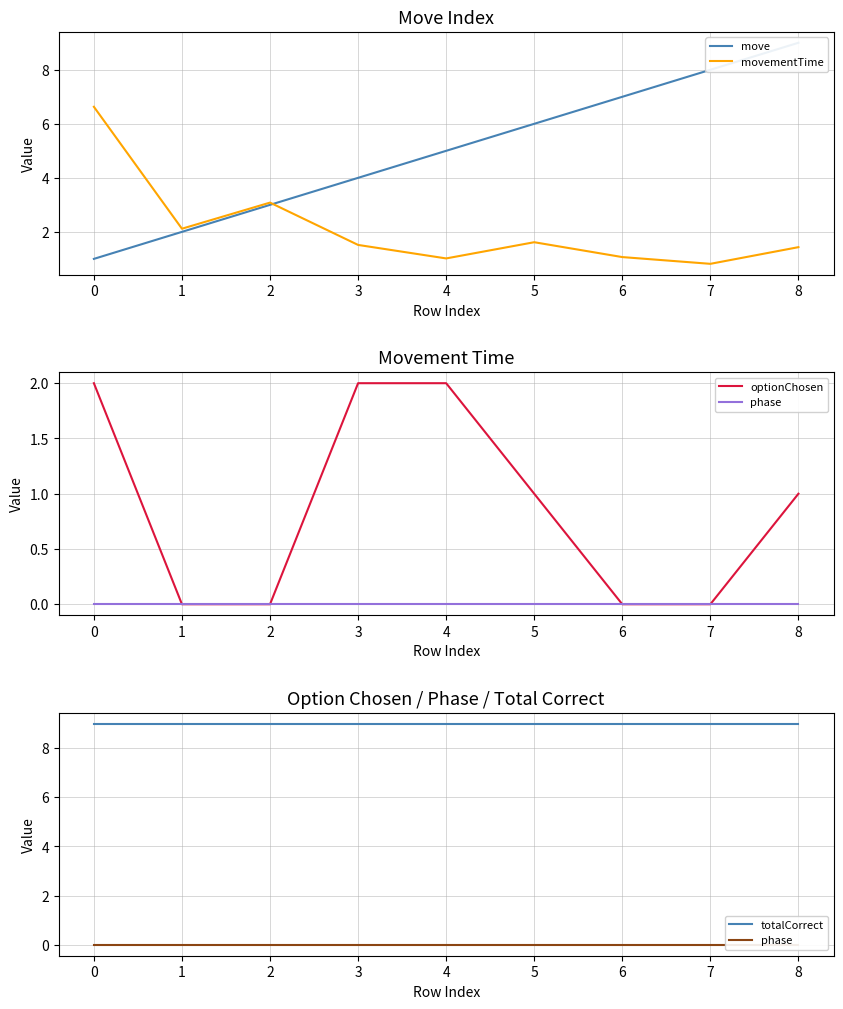

True or false: movementTime has a value of 2.5 at 3.

False